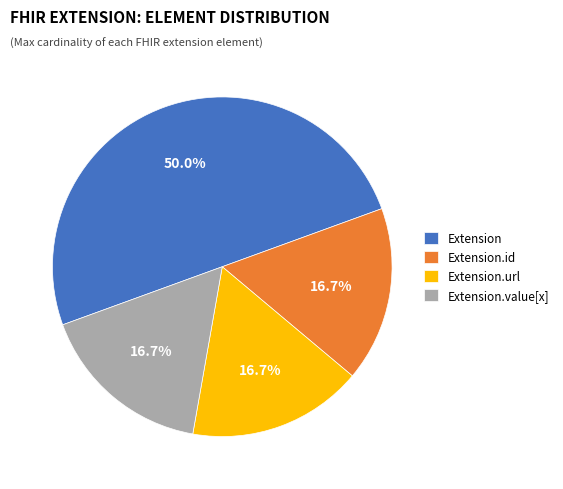

What is the largest slice in the pie chart?

Extension